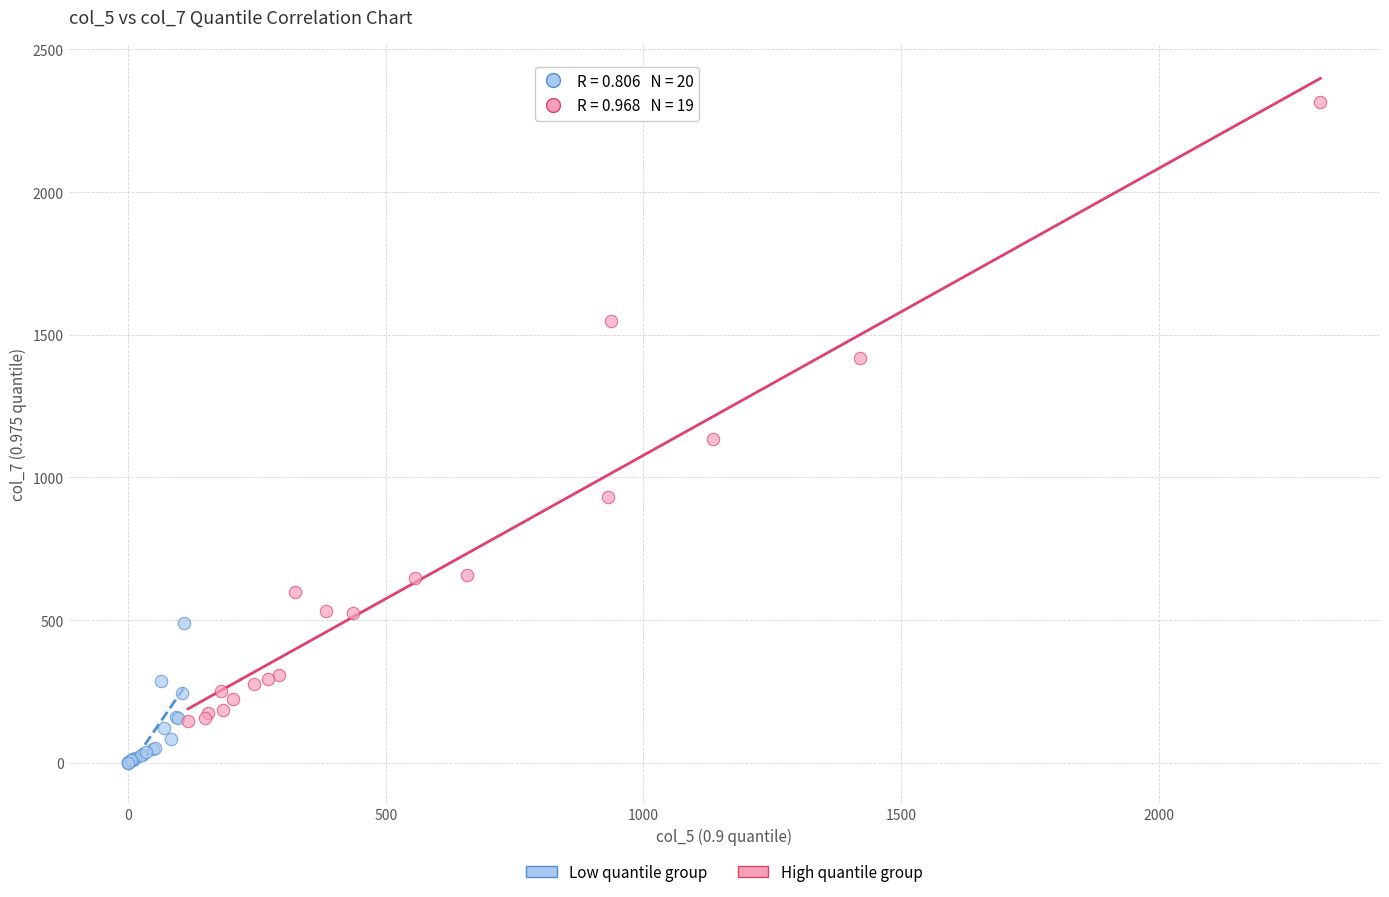

Which series contains the lowest Y value?

Low quantile group